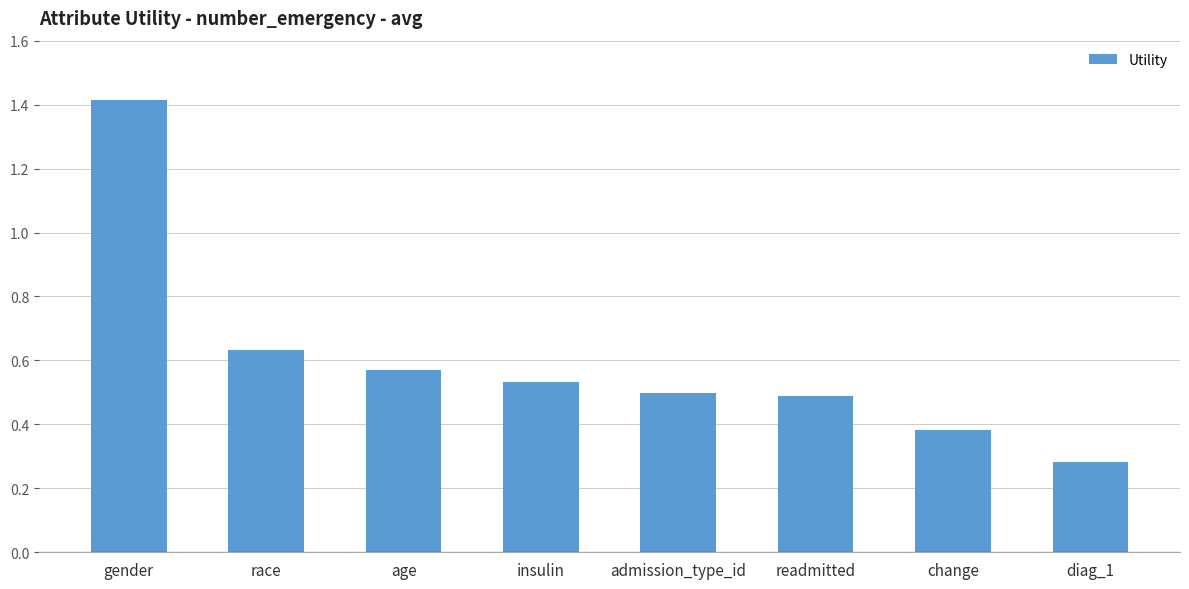

What is the greatest value displayed?

1.4